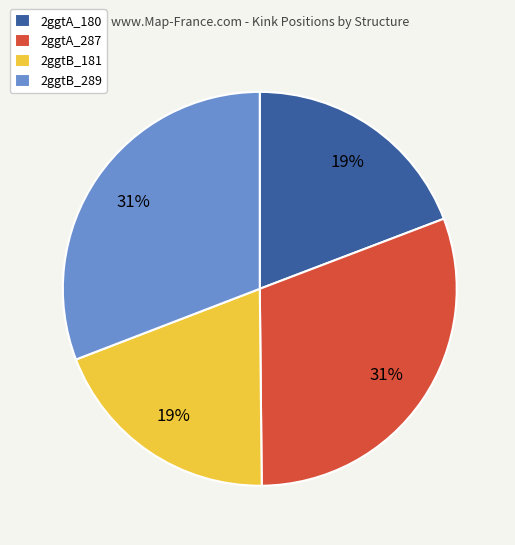

To the nearest percent, what is the average slice percentage?

25%